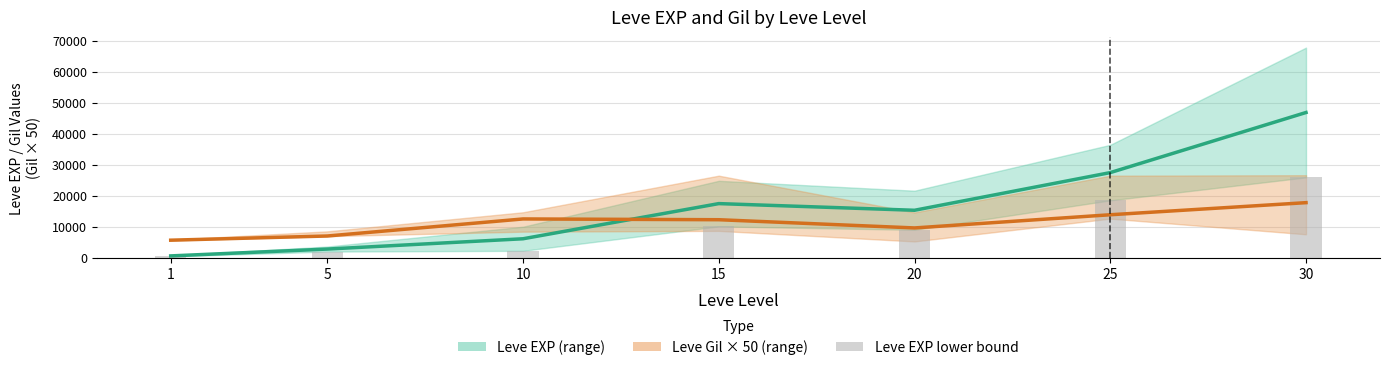

At which label does Leve Gil × 50 (mid) reach its minimum?

1